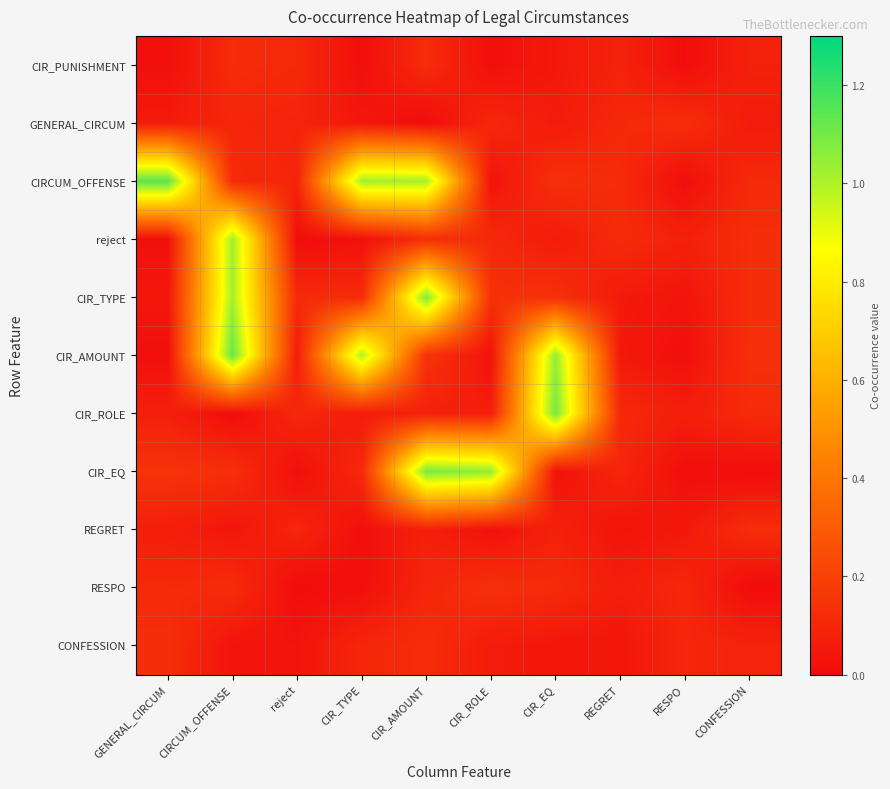

What is the difference between the highest and lowest values at CONFESSION?

0.1